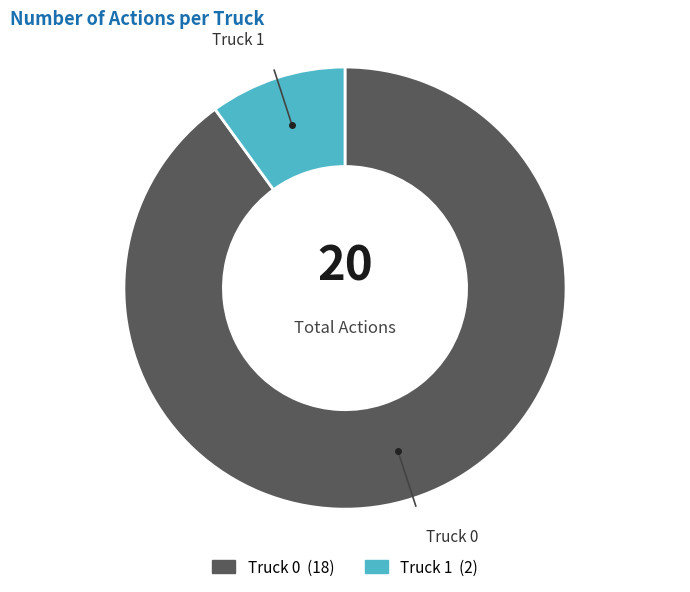

The Truck 1 slice represents 19% of the pie. True or false?

False